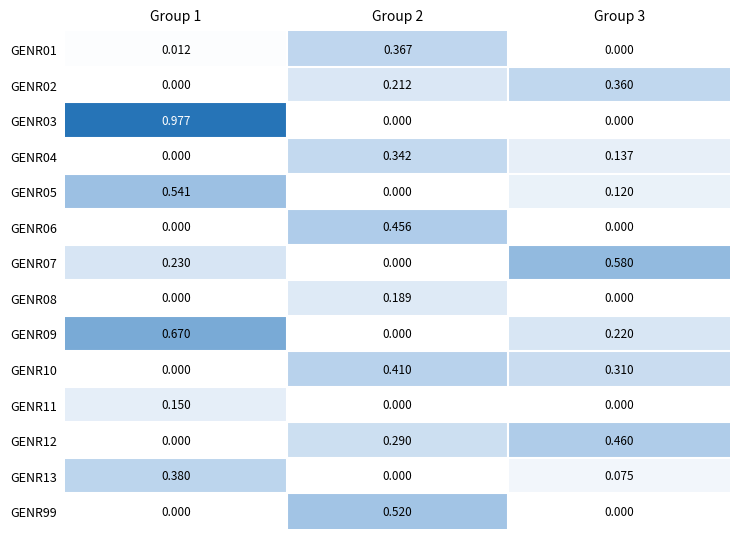

Is the value of GENR05 at Group 1 greater than the value of GENR04 at Group 3?

Yes